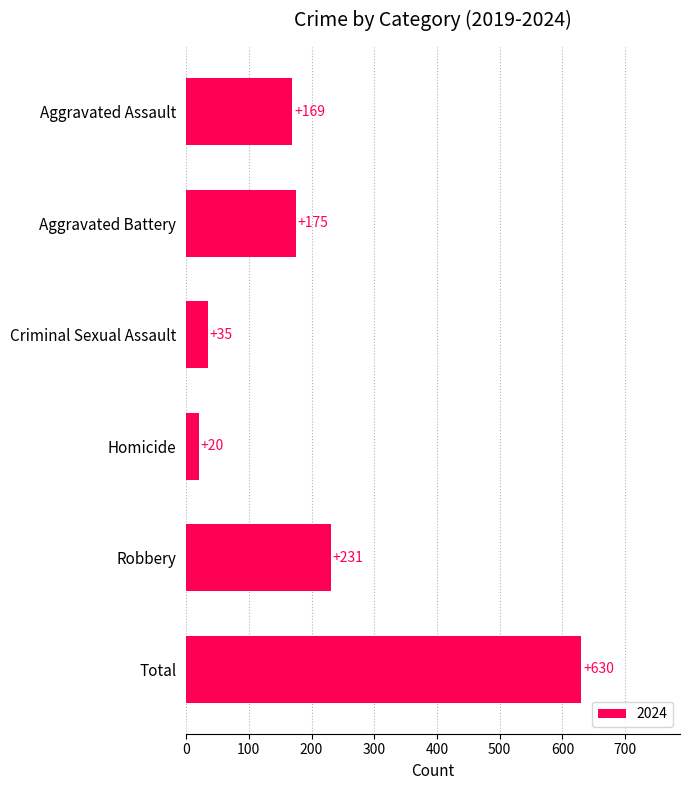

What is the difference between the maximum and second lowest values?

595